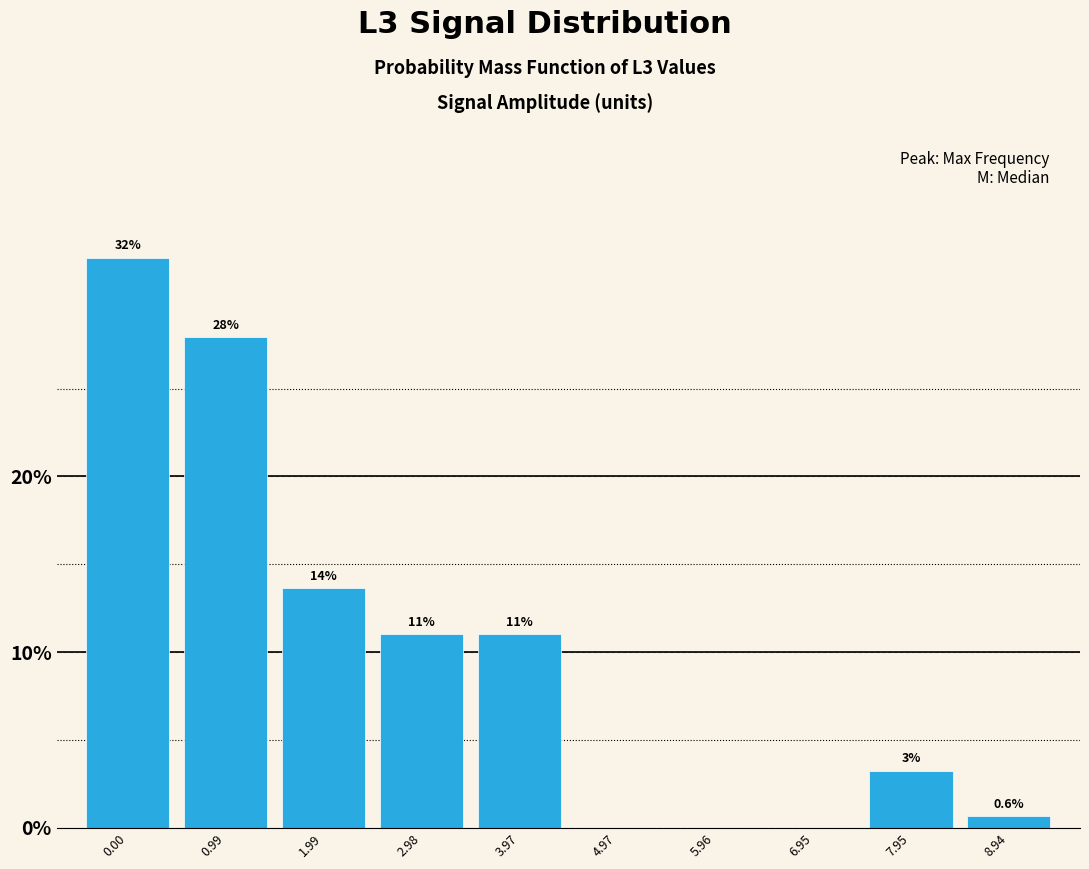

What is the ratio of the value at 0.00 to the value at 3.97?

2.9